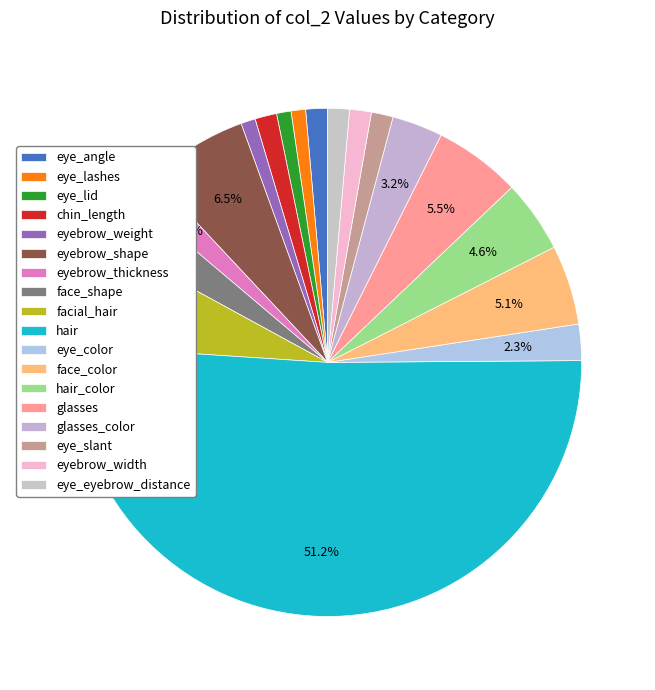

How much of the chart is everything except glasses_color?

96.8%